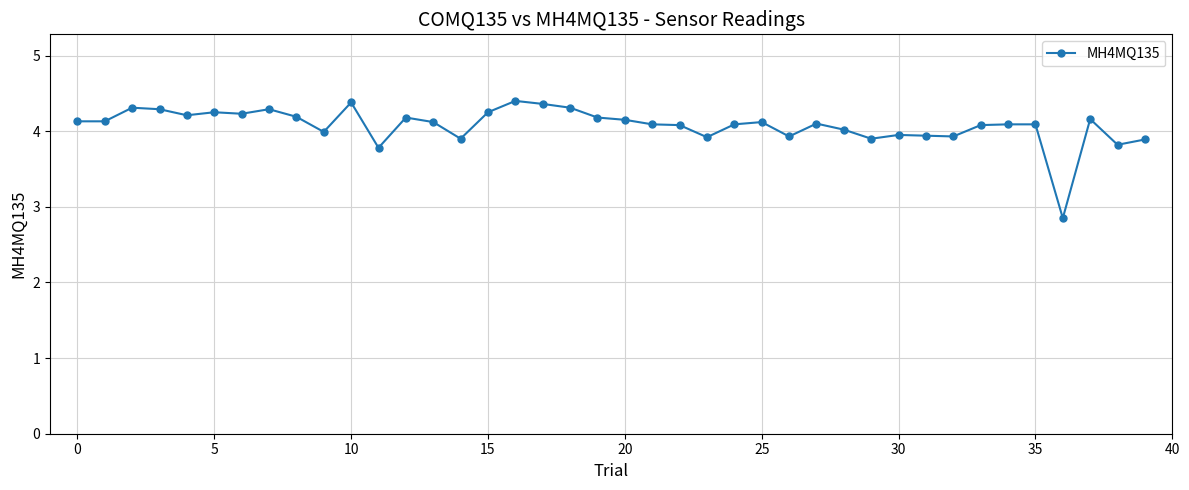

True or false: there are more than 1 points higher than both neighbors.

True